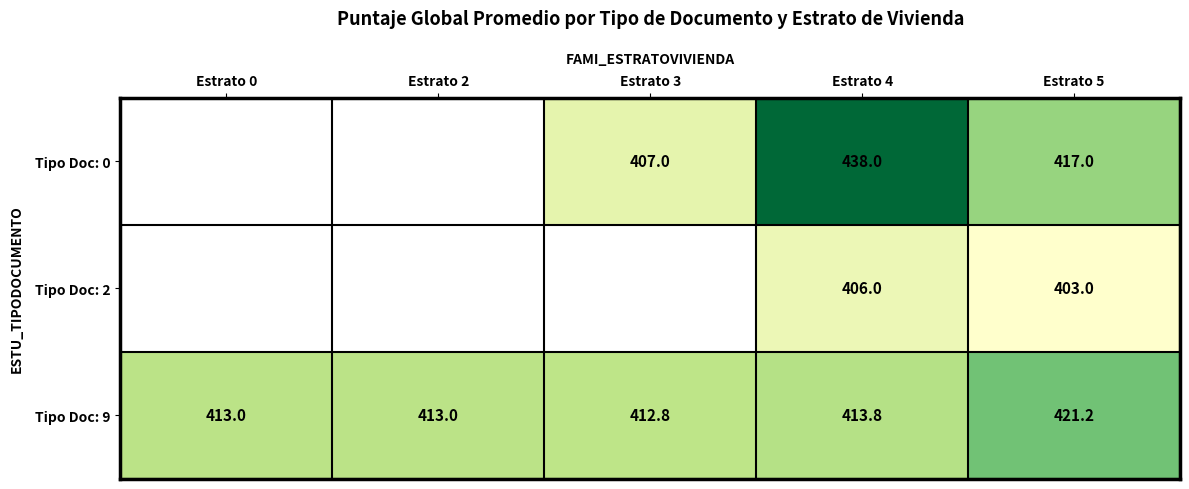

Is it true that Tipo Doc: 9 equals 421.2 at Estrato 5?

True